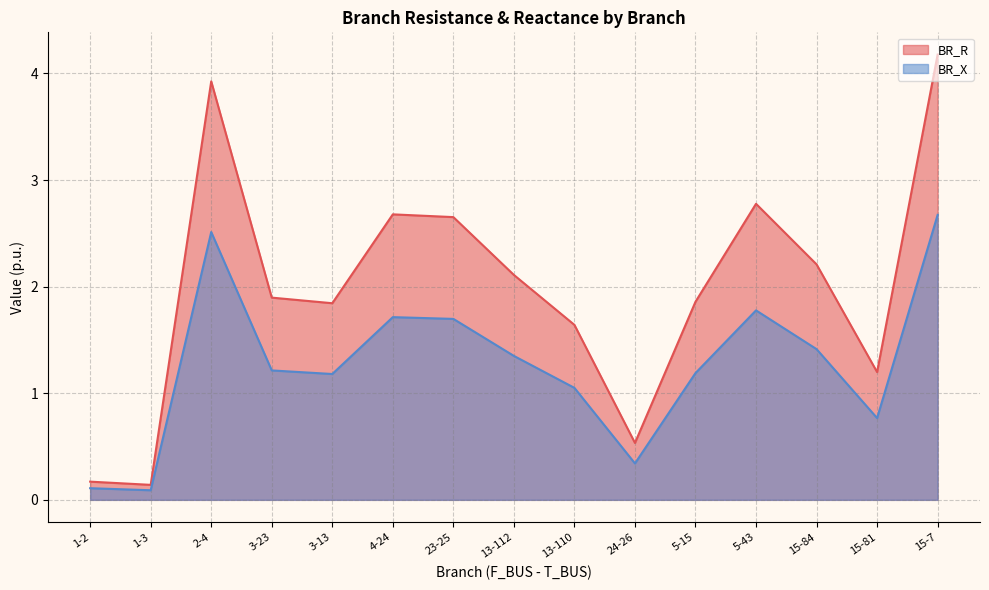

How many lines are shown in the chart?

2